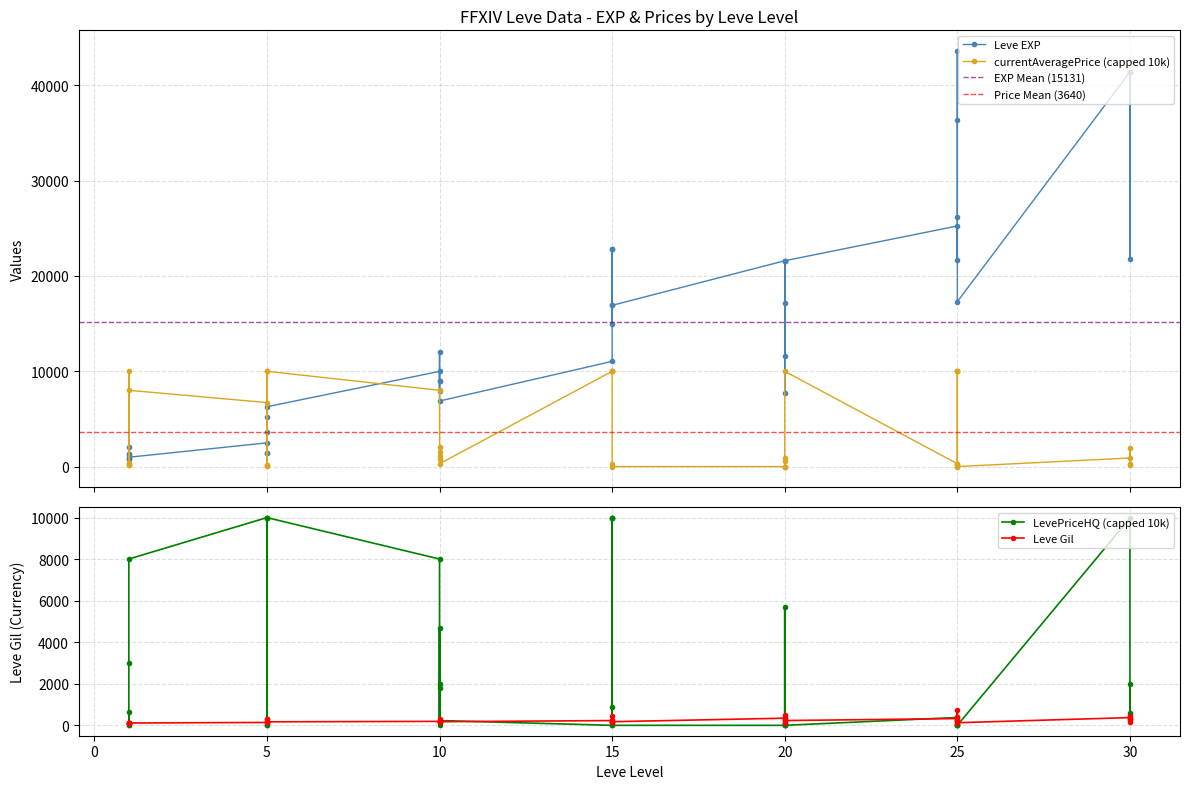

What is the average value of the Leve EXP series?

15131